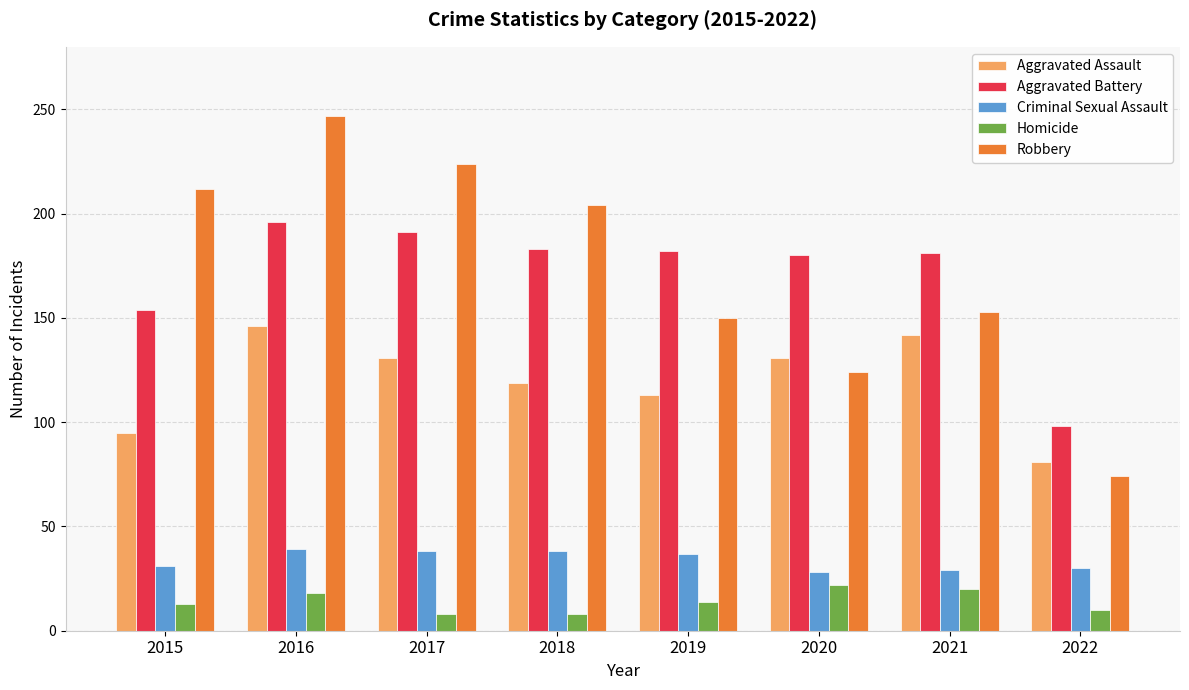

Is it true that Aggravated Assault equals 211 at 2020?

False